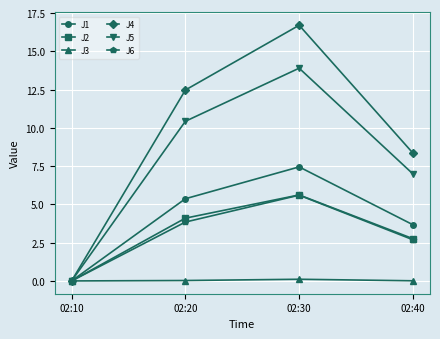

List the labels in order of J5 value, largest first.

02:30, 02:20, 02:40, 02:10